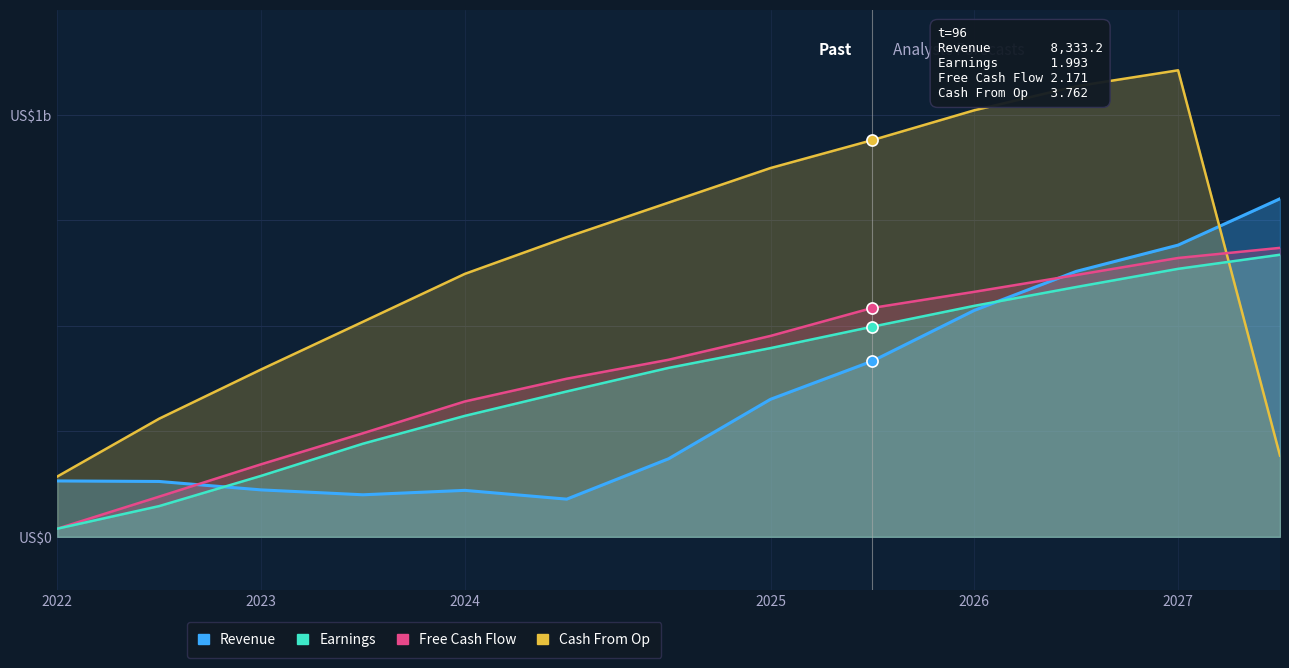

Rank the series by their maximum value, from highest to lowest.

Cash From Op, Revenue, Free Cash Flow, Earnings